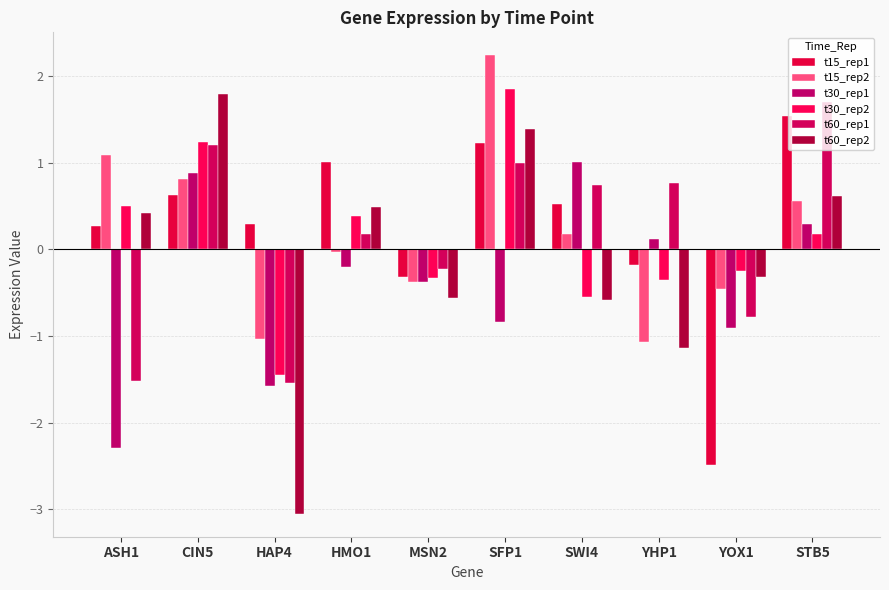

How many values in the t60_rep1 series are below 0?

4